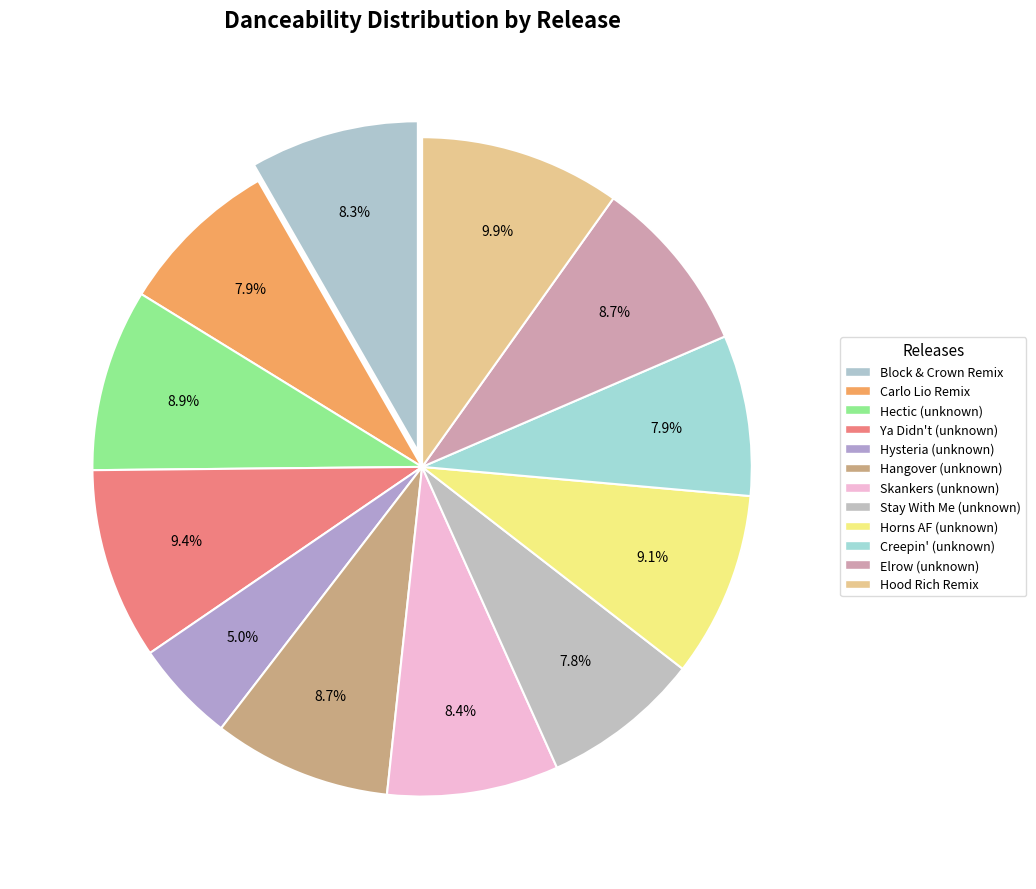

Does Carlo Lio Remix represent more than half of the total?

No